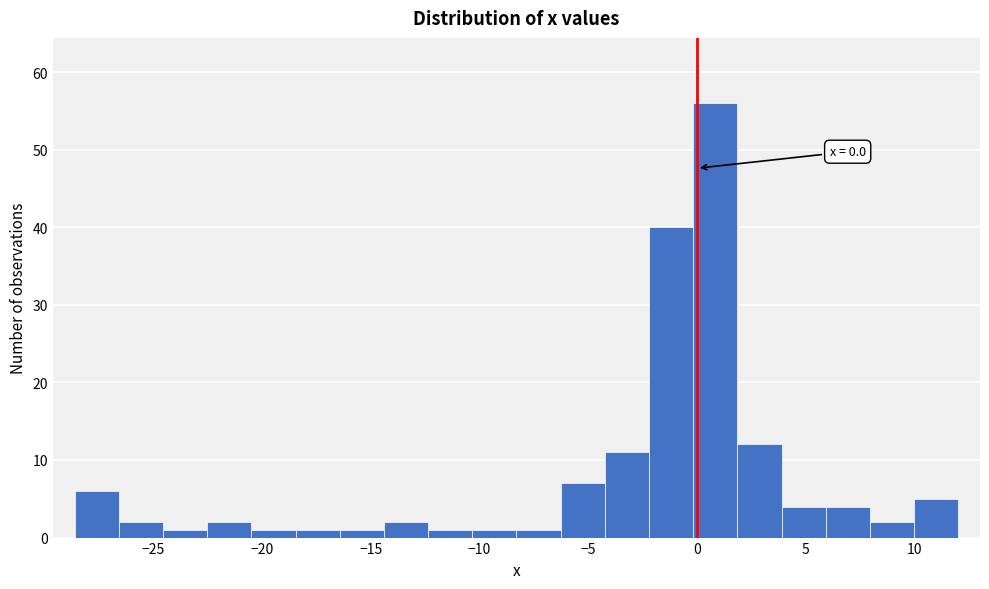

Over which range of the x-axis is the bar tallest?

0.0 to 2.0